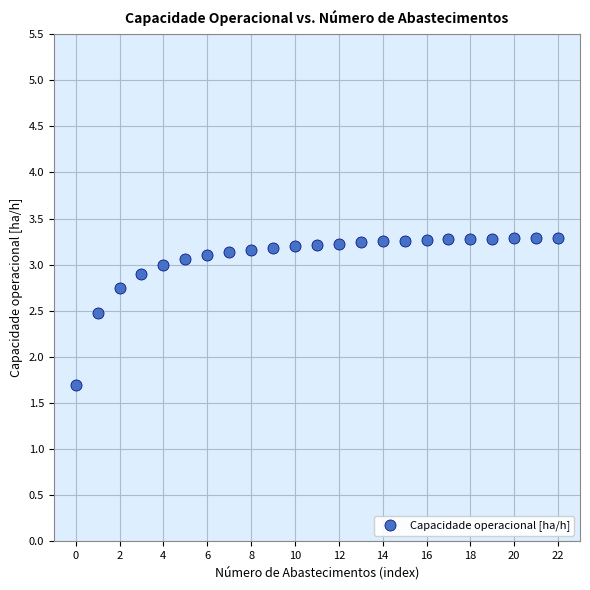

What Y value in the scatter plot is closest to 2?

1.7